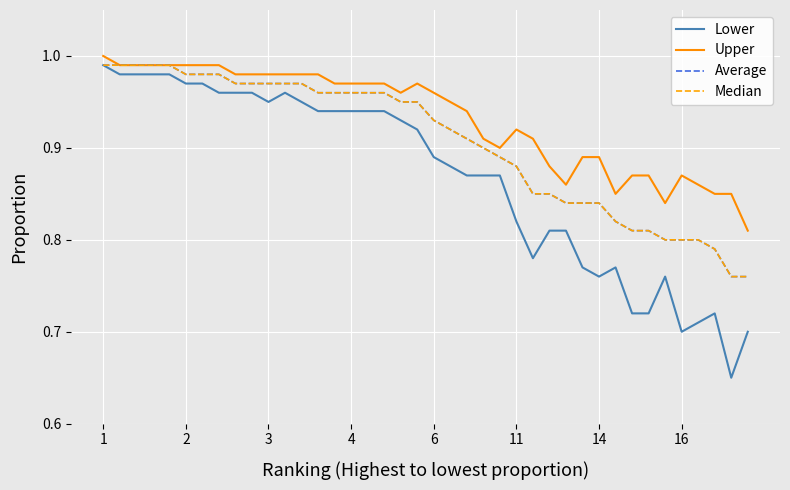

Reading left to right, transcribe all the data shown in this chart.

Lower: 1.0	1.0	1.0	1.0	1.0	1.0	1.0	1.0	1.0	1.0	0.9	1.0	0.9	0.9	0.9	0.9	0.9	0.9	0.9	0.9	0.9	0.9	0.9	0.9	0.9	0.8	0.8	0.8	0.8	0.8	0.8	0.8	0.7	0.7	0.8	0.7	0.7	0.7	0.7	0.7
Upper: 1.0	1.0	1.0	1.0	1.0	1.0	1.0	1.0	1.0	1.0	1.0	1.0	1.0	1.0	1.0	1.0	1.0	1.0	1.0	1.0	1.0	0.9	0.9	0.9	0.9	0.9	0.9	0.9	0.9	0.9	0.9	0.8	0.9	0.9	0.8	0.9	0.9	0.8	0.8	0.8
Average: 1.0	1.0	1.0	1.0	1.0	1.0	1.0	1.0	1.0	1.0	1.0	1.0	1.0	1.0	1.0	1.0	1.0	1.0	0.9	0.9	0.9	0.9	0.9	0.9	0.9	0.9	0.8	0.8	0.8	0.8	0.8	0.8	0.8	0.8	0.8	0.8	0.8	0.8	0.8	0.8
Median: 1.0	1.0	1.0	1.0	1.0	1.0	1.0	1.0	1.0	1.0	1.0	1.0	1.0	1.0	1.0	1.0	1.0	1.0	0.9	0.9	0.9	0.9	0.9	0.9	0.9	0.9	0.8	0.8	0.8	0.8	0.8	0.8	0.8	0.8	0.8	0.8	0.8	0.8	0.8	0.8